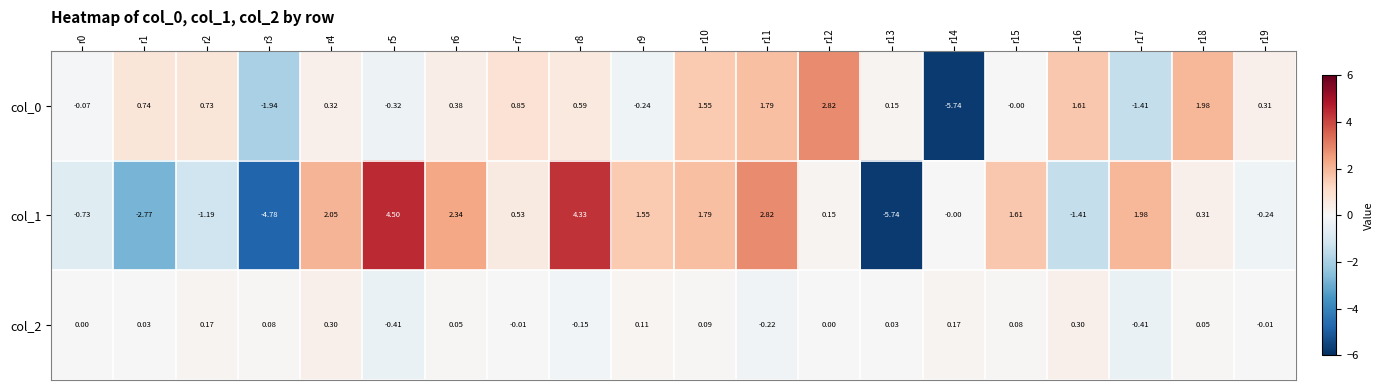

Is the value of col_0 at r12 greater than the value of col_2 at r4?

Yes